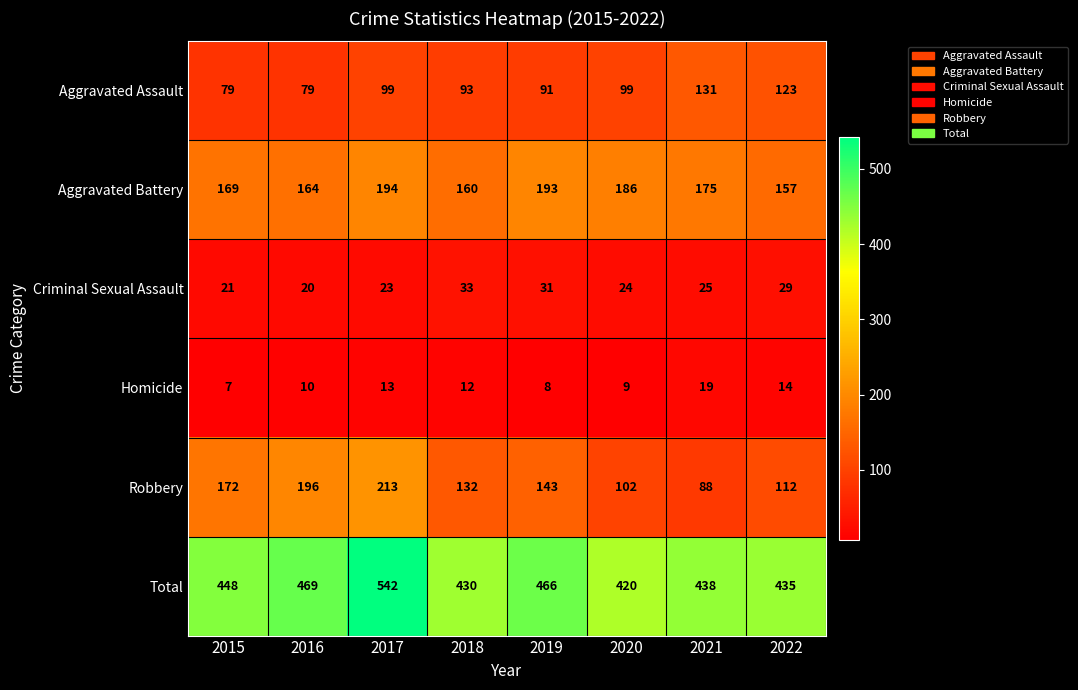

What is the sum of the Robbery values at 2016 and 2022?

308